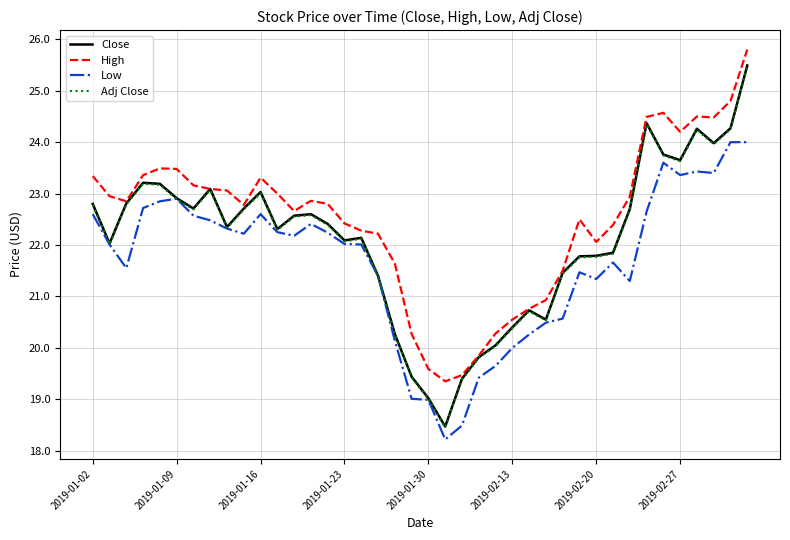

Which series has the widest spread of values?

Close